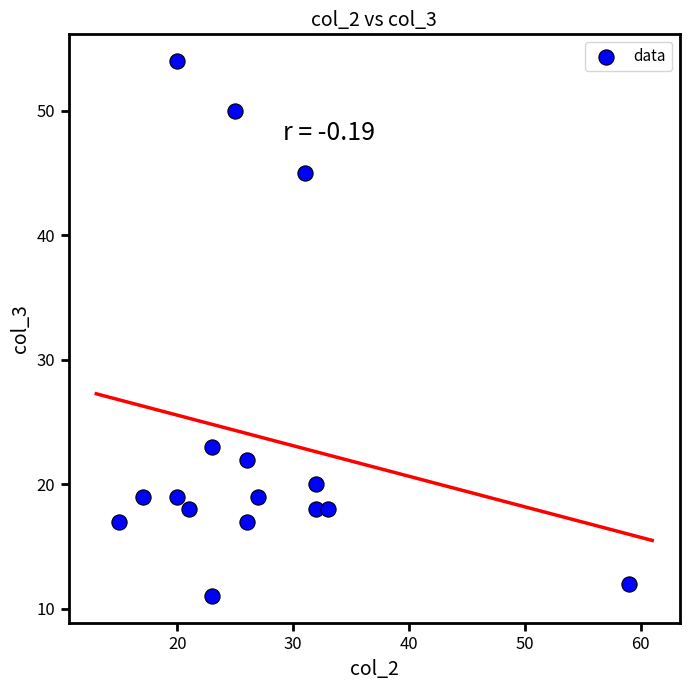

What Y value in the scatter plot is closest to 32?

23